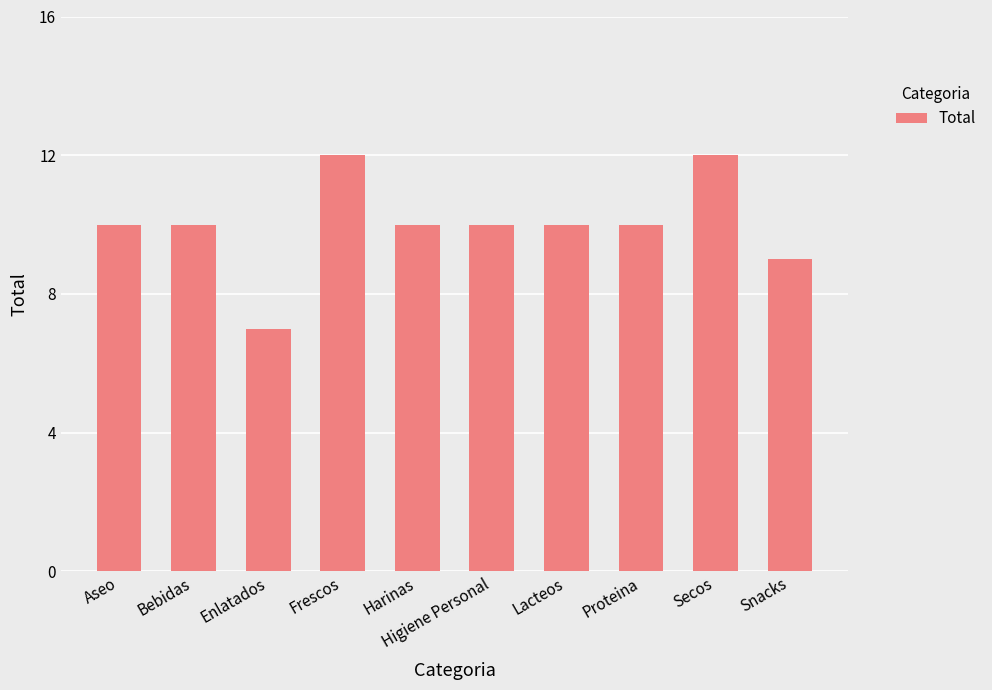

The chart shows a value of 2 at Harinas. True or false?

False